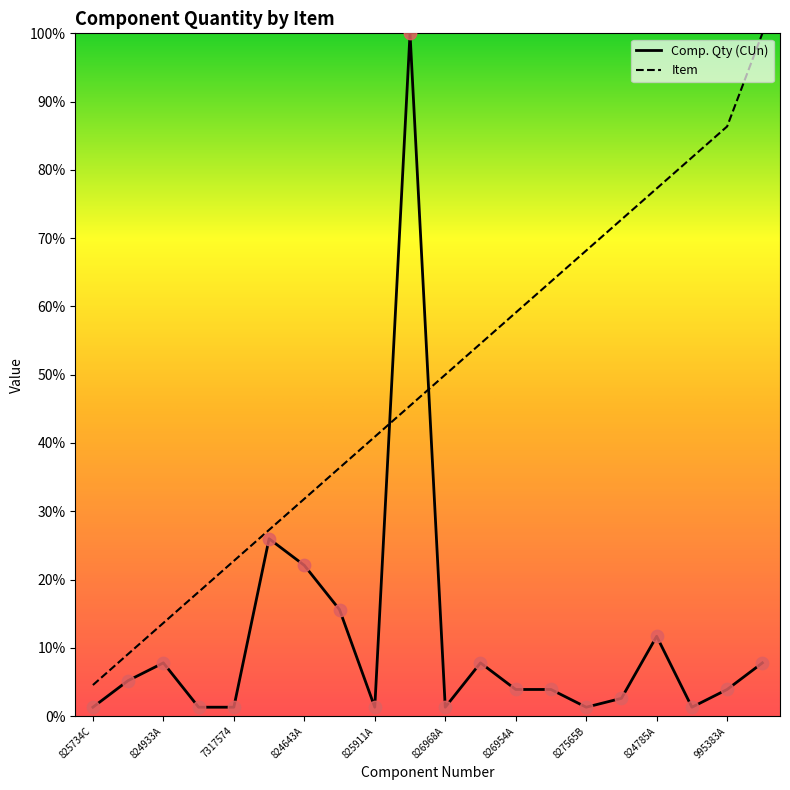

Which series has the widest spread of Y values?

Comp. Qty (CUn)